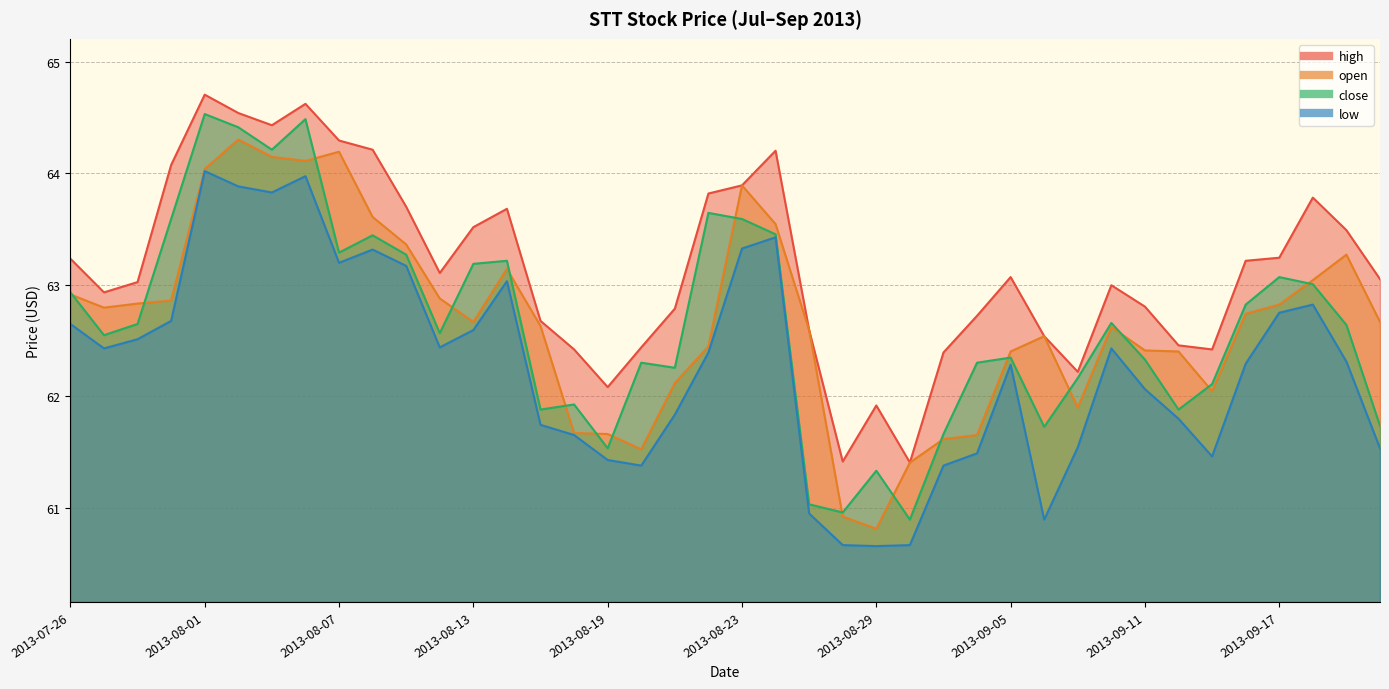

At how many categories does at least one series exceed 60?

40